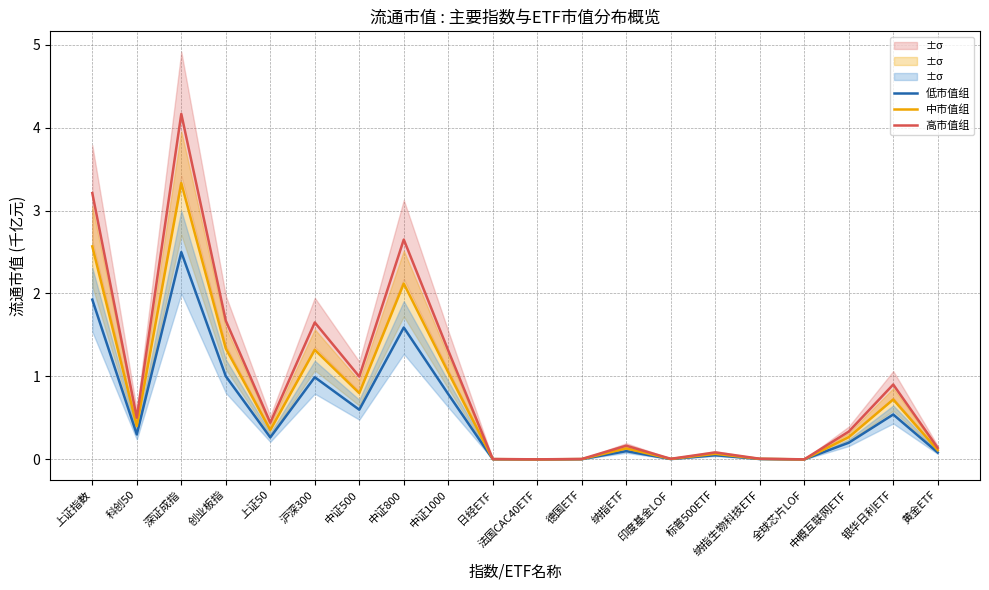

Reading left to right, extract all data points from this chart.

低市值组: 上证指数=1.9	科创50=0.3	深证成指=2.5	创业板指=1.0	上证50=0.3	沪深300=1.0	中证500=0.6	中证800=1.6	中证1000=0.8	日经ETF=0.0	法国CAC40ETF=0.0	德国ETF=0.0	纳指ETF=0.1	印度基金LOF=0.0	标普500ETF=0.1	纳指生物科技ETF=0.0	全球芯片LOF=0.0	中概互联网ETF=0.2	银华日利ETF=0.5	黄金ETF=0.1
中市值组: 上证指数=2.6	科创50=0.4	深证成指=3.3	创业板指=1.3	上证50=0.4	沪深300=1.3	中证500=0.8	中证800=2.1	中证1000=1.0	日经ETF=0.0	法国CAC40ETF=0.0	德国ETF=0.0	纳指ETF=0.1	印度基金LOF=0.0	标普500ETF=0.1	纳指生物科技ETF=0.0	全球芯片LOF=0.0	中概互联网ETF=0.3	银华日利ETF=0.7	黄金ETF=0.1
高市值组: 上证指数=3.2	科创50=0.5	深证成指=4.2	创业板指=1.7	上证50=0.4	沪深300=1.7	中证500=1.0	中证800=2.6	中证1000=1.3	日经ETF=0.0	法国CAC40ETF=0.0	德国ETF=0.0	纳指ETF=0.2	印度基金LOF=0.0	标普500ETF=0.1	纳指生物科技ETF=0.0	全球芯片LOF=0.0	中概互联网ETF=0.3	银华日利ETF=0.9	黄金ETF=0.1